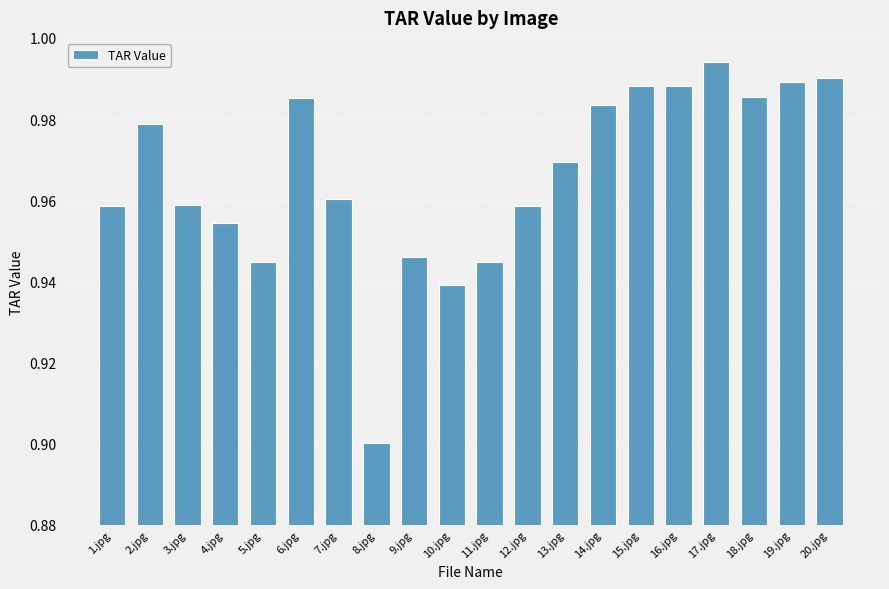

True or false: the data shows 0.9 at 11.jpg.

True